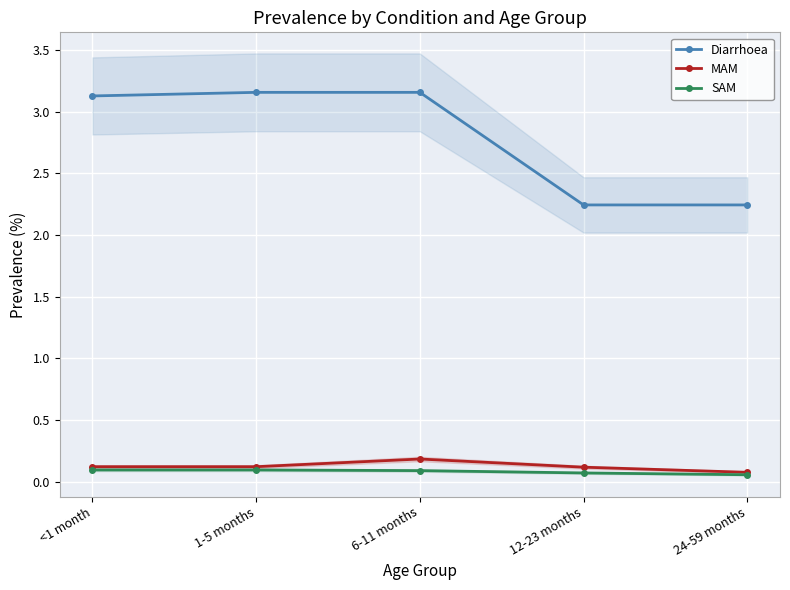

Rank the series at 1-5 months from highest to lowest value.

Diarrhoea, MAM, SAM